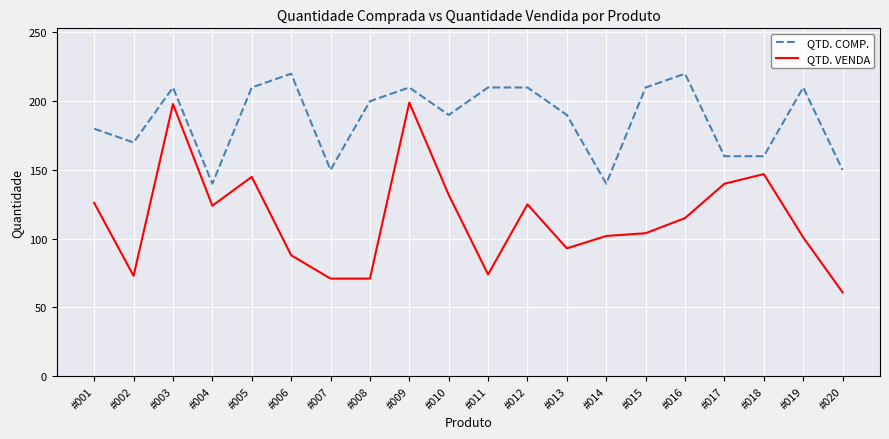

Which series has the largest range (max minus min)?

QTD. VENDA